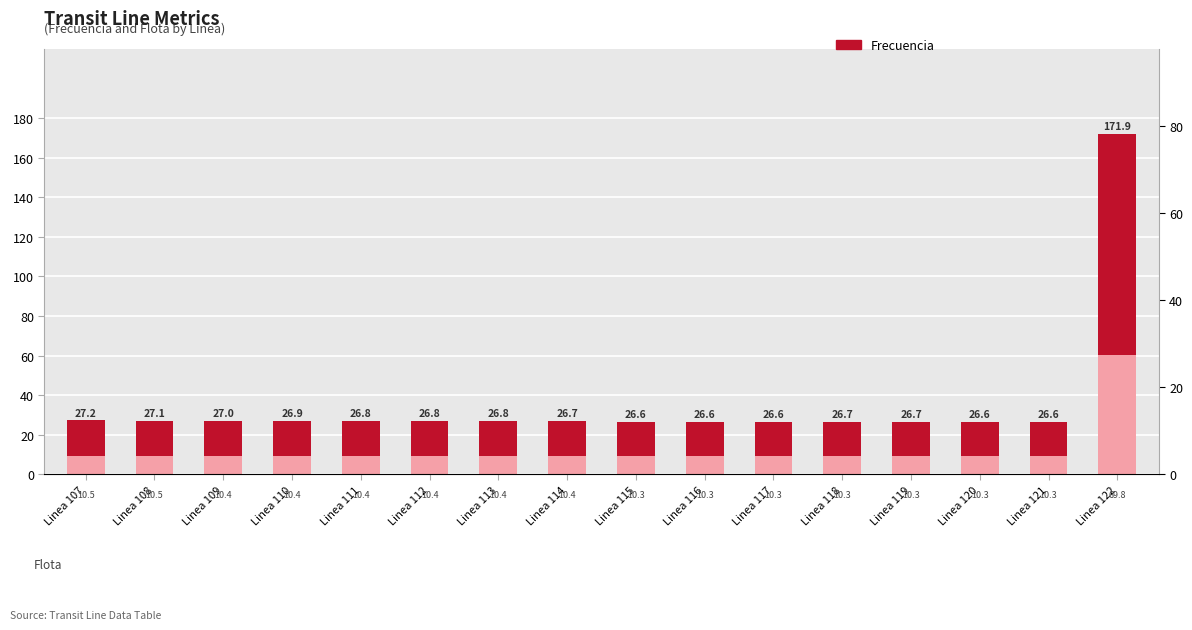

Are the bars horizontal?

No